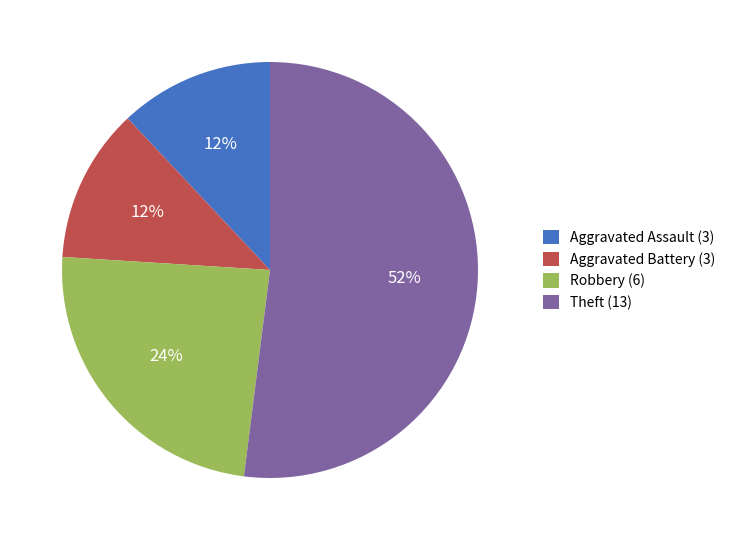

Do Aggravated Assault (3) and Theft (13) together represent more than half of the pie?

Yes